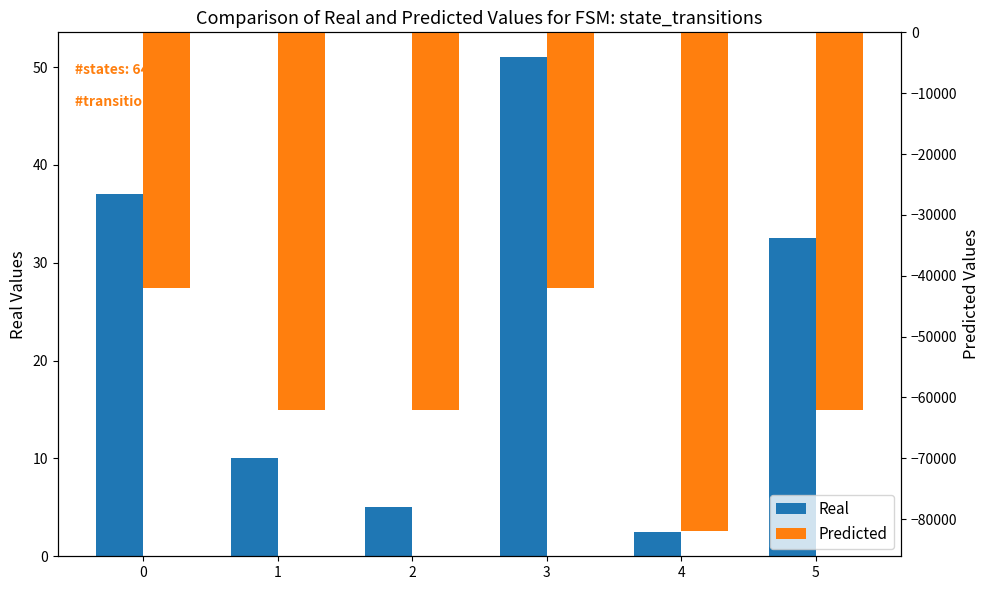

Are the bars grouped side by side (vs. stacked)?

Yes